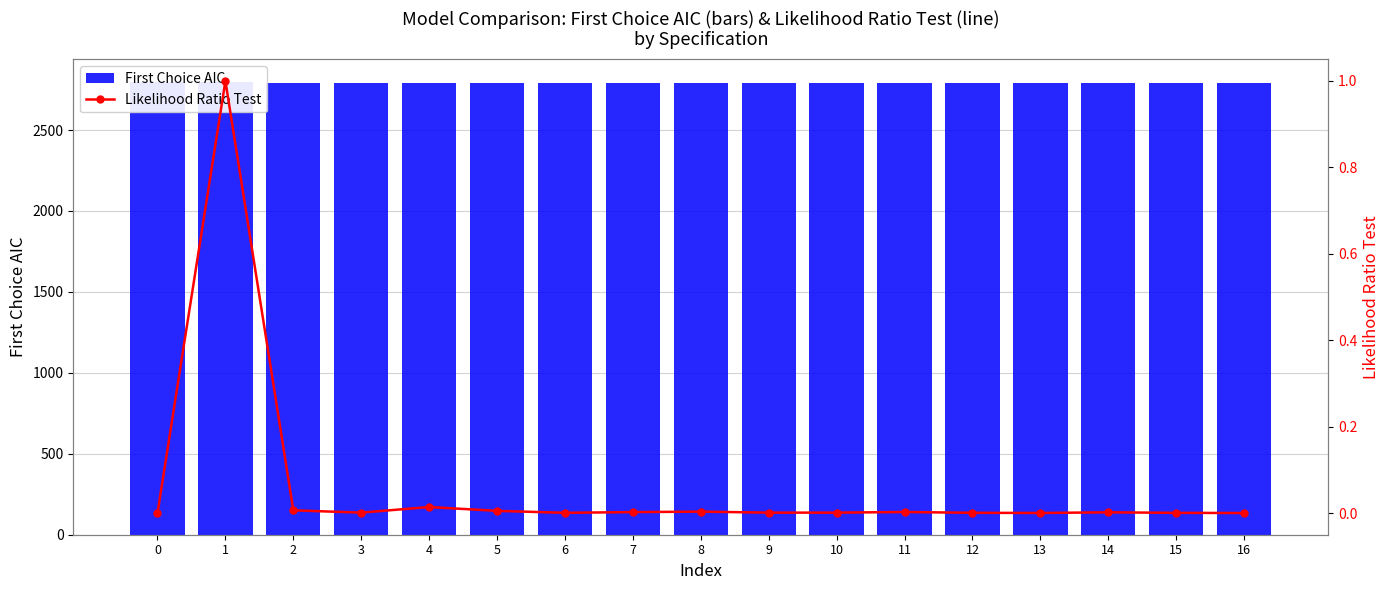

Which series has the largest total across all categories?

First Choice AIC